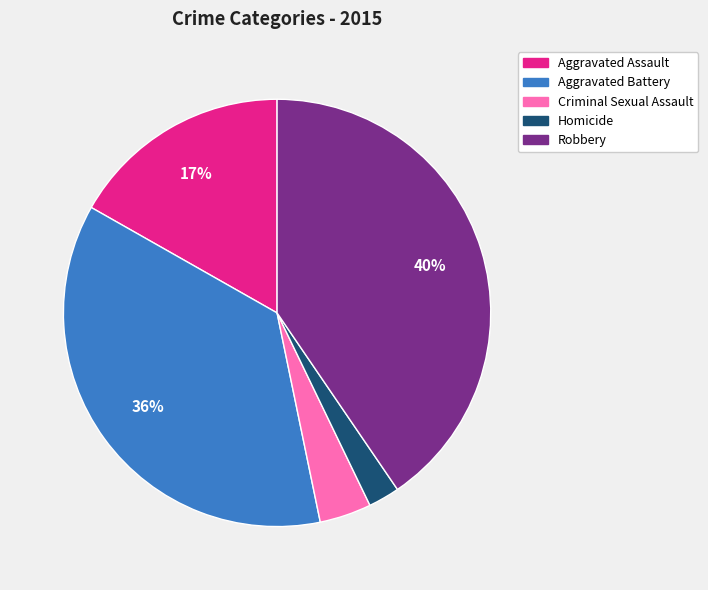

The Robbery slice represents 40% of the pie. True or false?

True